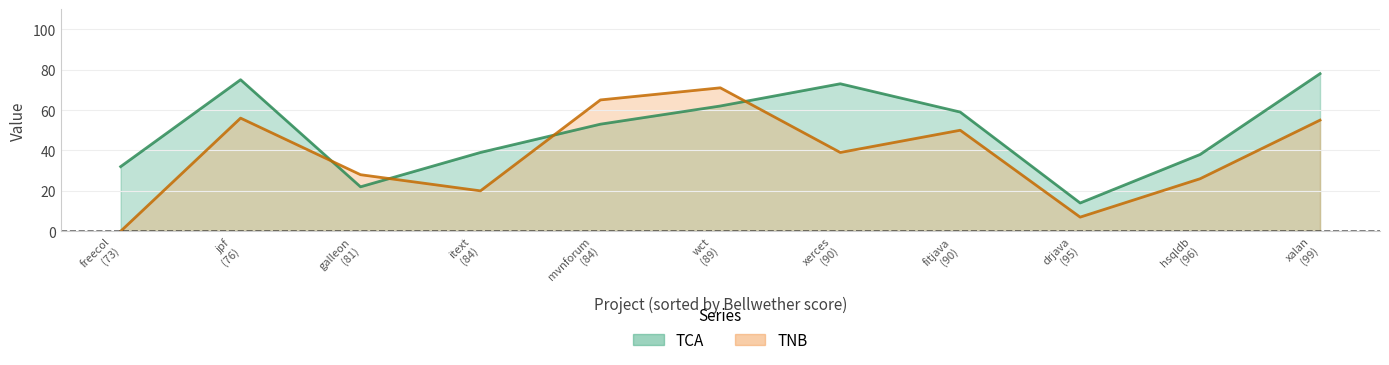

What position from the right is wct?

6